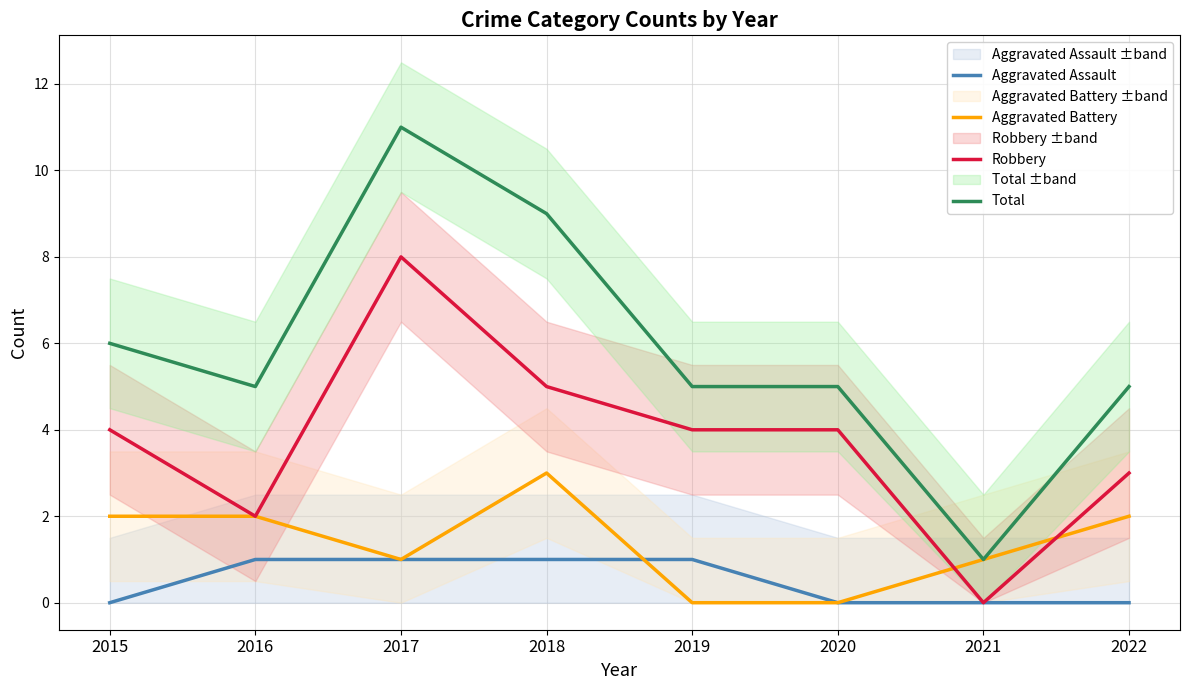

At which category does Aggravated Battery reach its first local peak?

2018